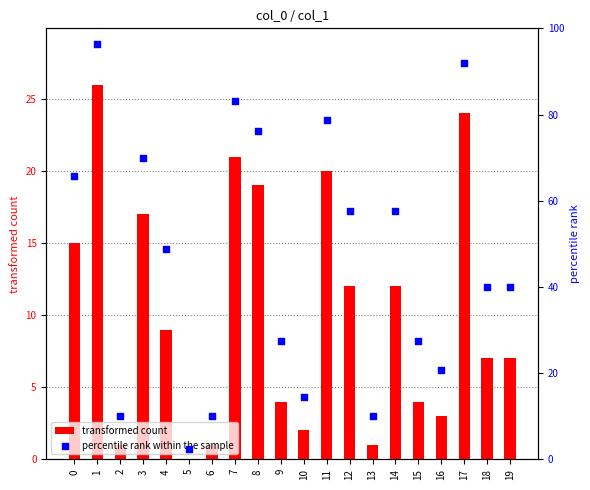

At how many categories does at least one series exceed 10?

16